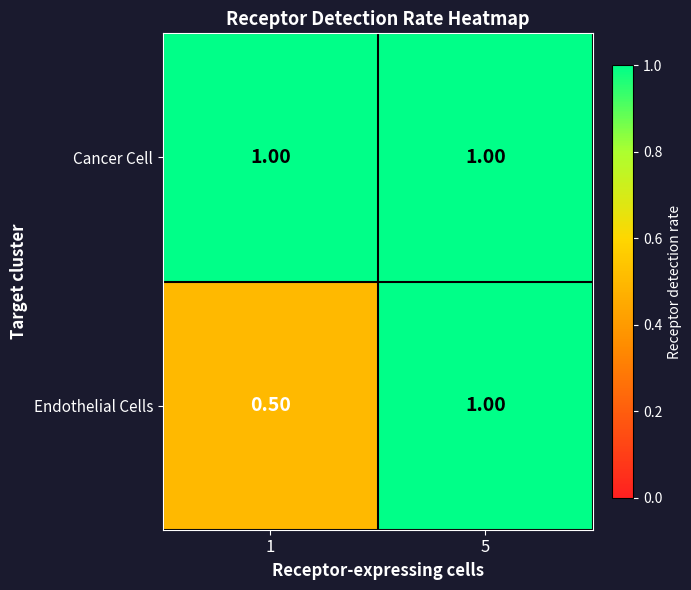

What is the sum of all Endothelial Cells values?

1.5